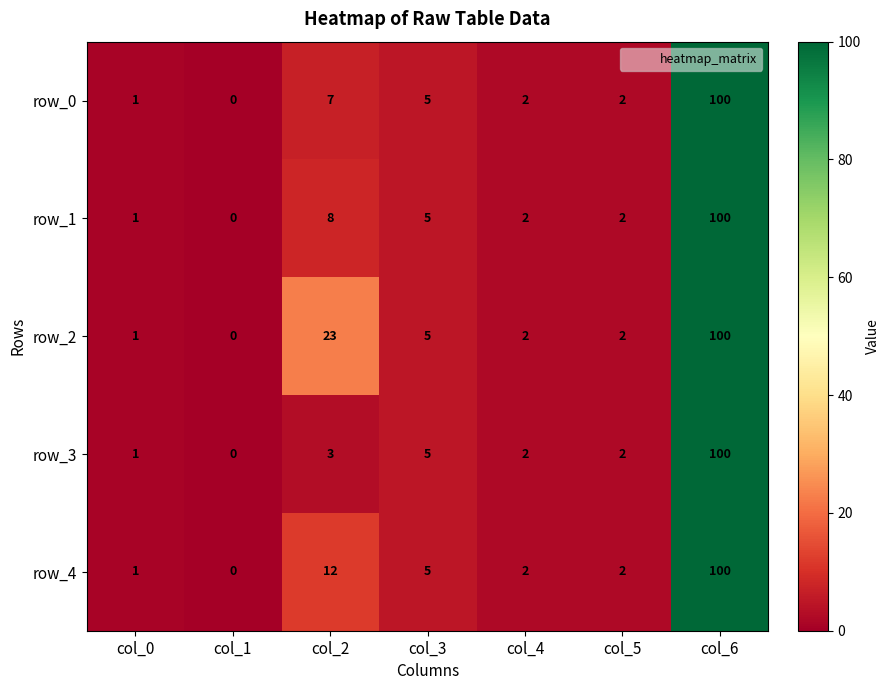

At which category is the sum across all series the highest?

col_6